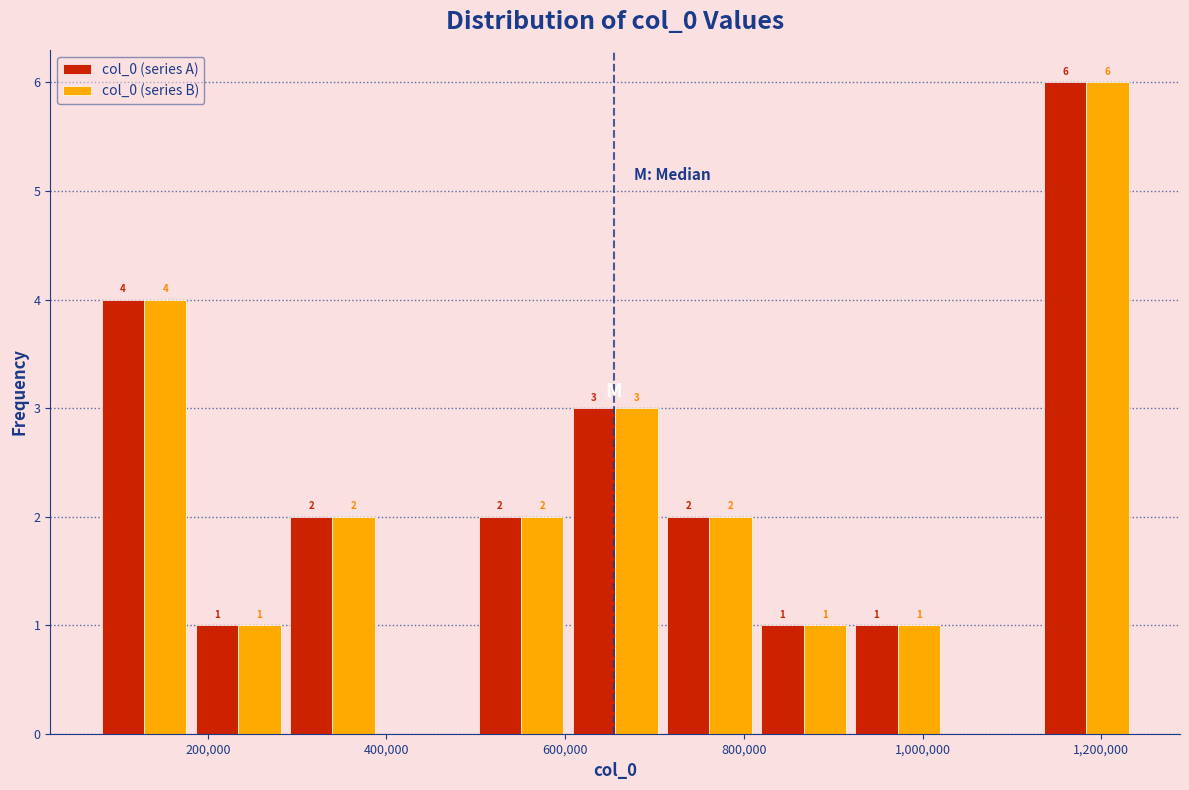

In the col_0 (series A) series, which range on the x-axis has the tallest bar?

1140000 to 1240000